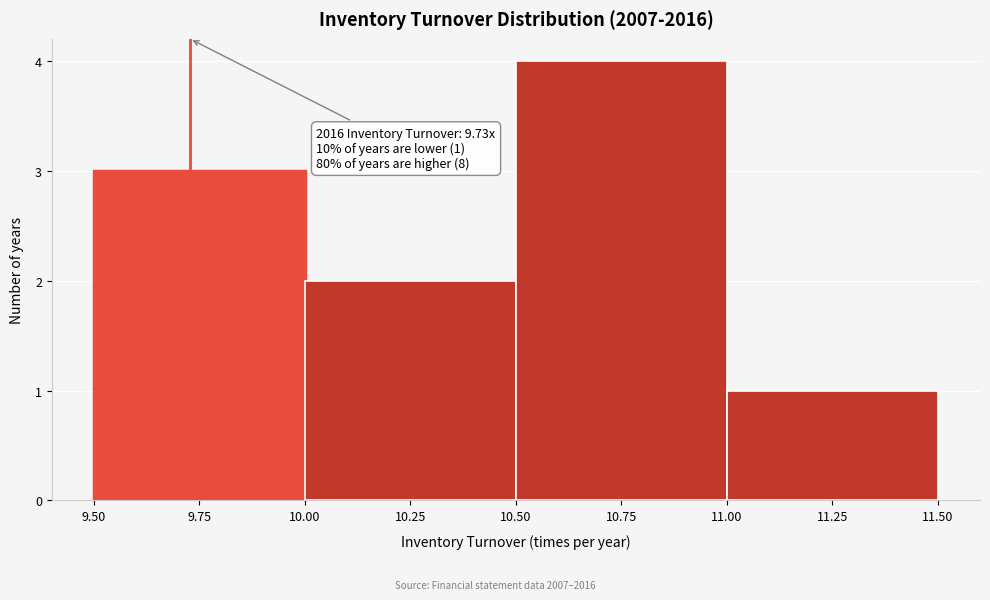

Over which range of the x-axis is the bar tallest?

10.50 to 11.00